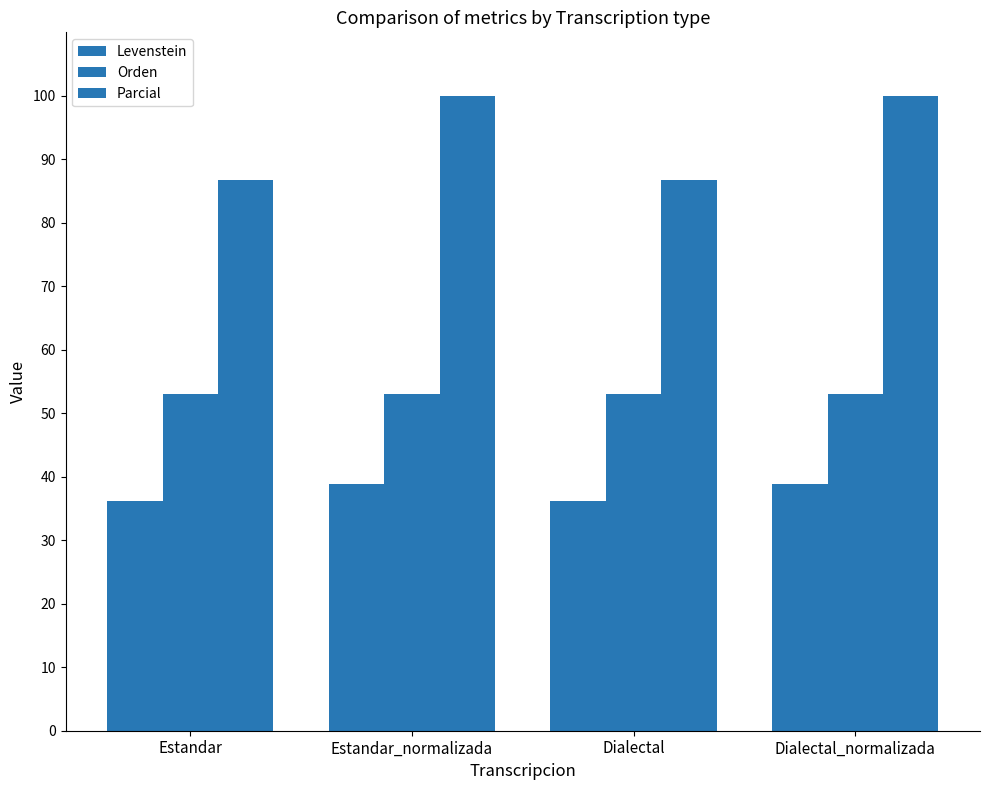

List the series in order of their overall mean, lowest first.

Levenstein, Orden, Parcial